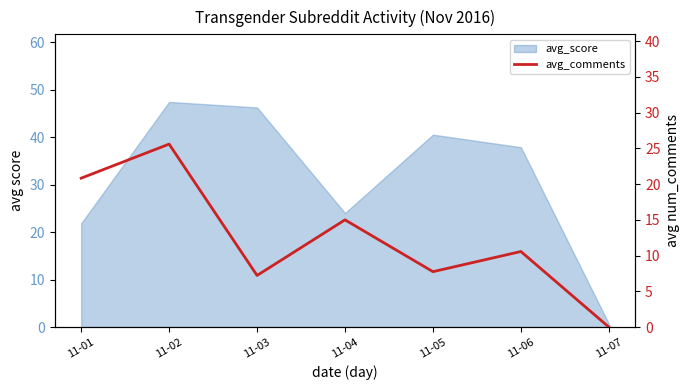

What value does the data have at 11-04?

15.0